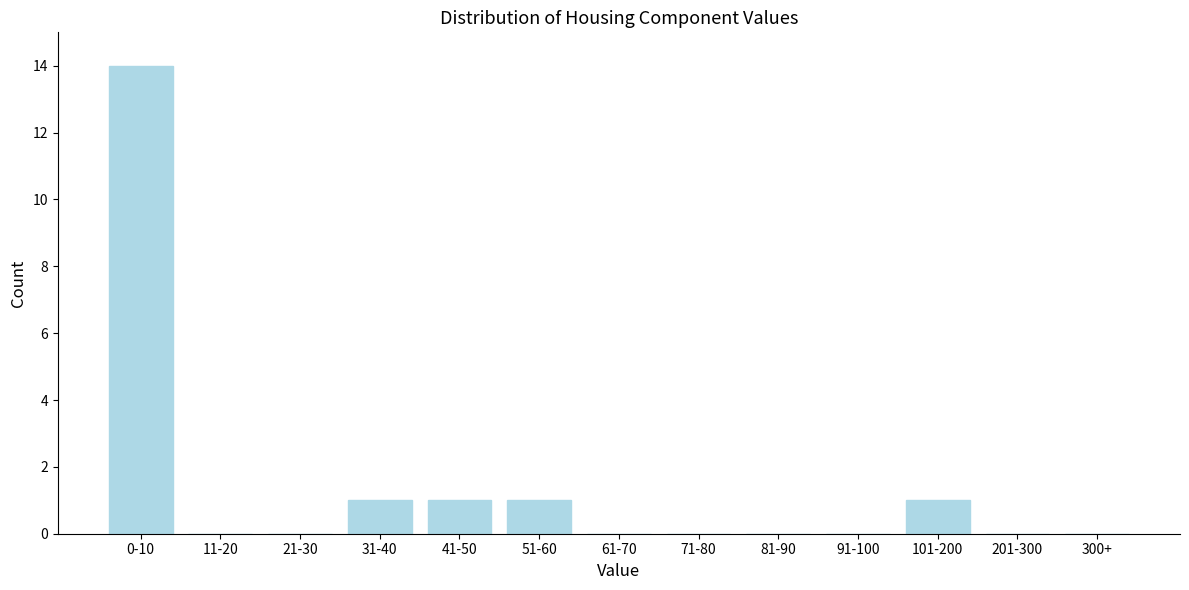

Reading left to right, what are all the values shown in this chart?

0-10=14	11-20=0	21-30=0	31-40=1	41-50=1	51-60=1	61-70=0	71-80=0	81-90=0	91-100=0	101-200=1	201-300=0	300+=0